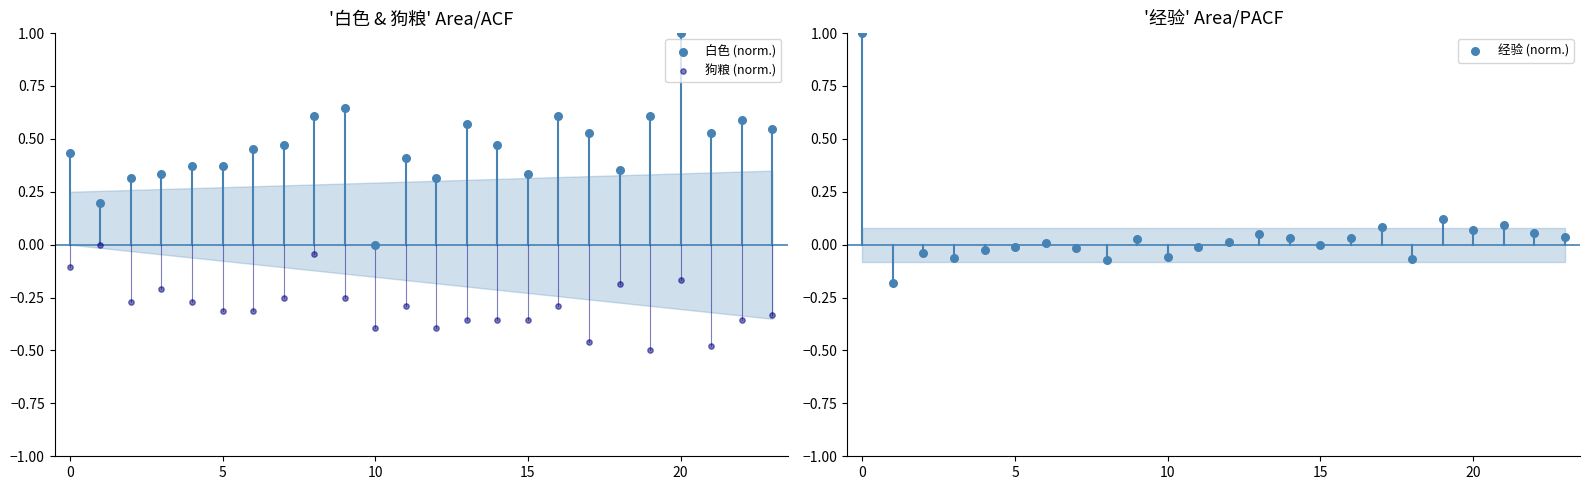

Is the value of 经验 (norm.) at 11 greater than the value of 狗粮 (norm.) at 20?

Yes